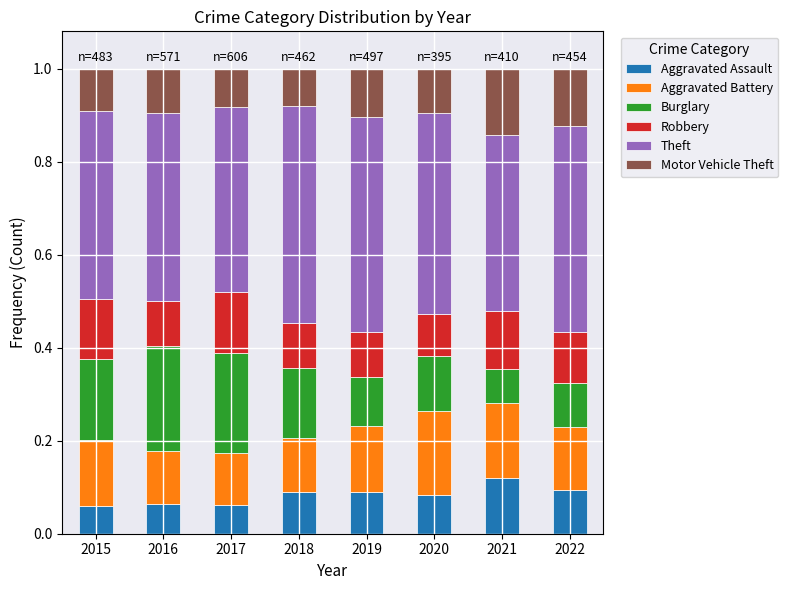

Does the chart contain stacked bars?

Yes